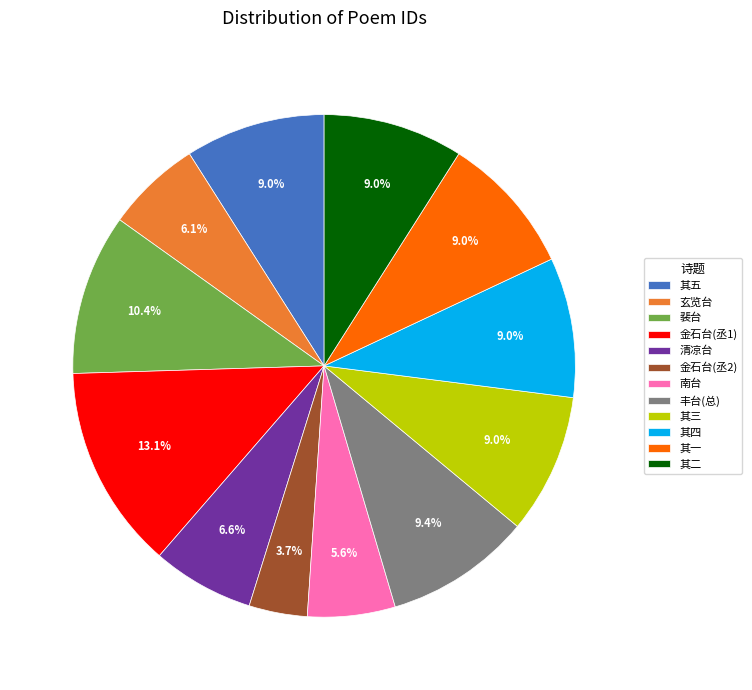

How many slices are in this pie chart?

12